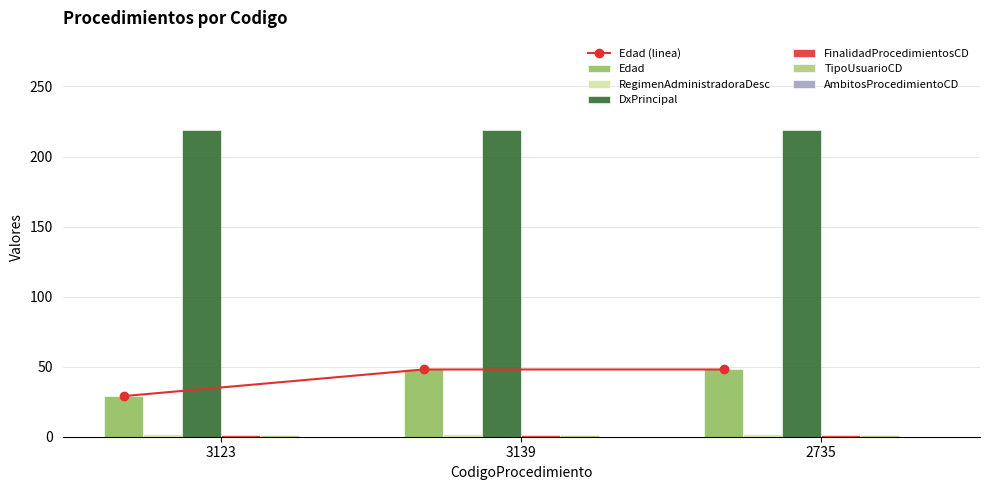

Which label corresponds to the largest value in the chart?

3123